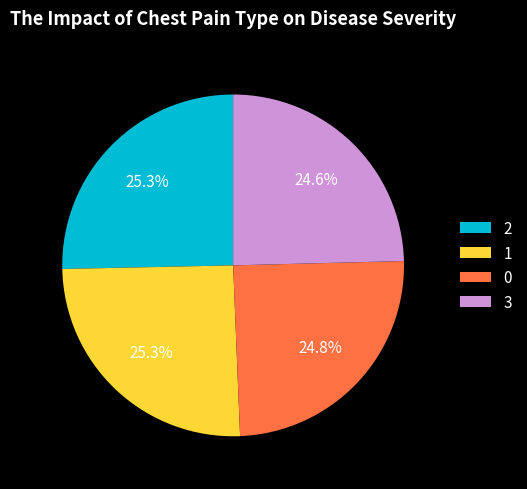

What percentage is NOT represented by 2?

74.7%